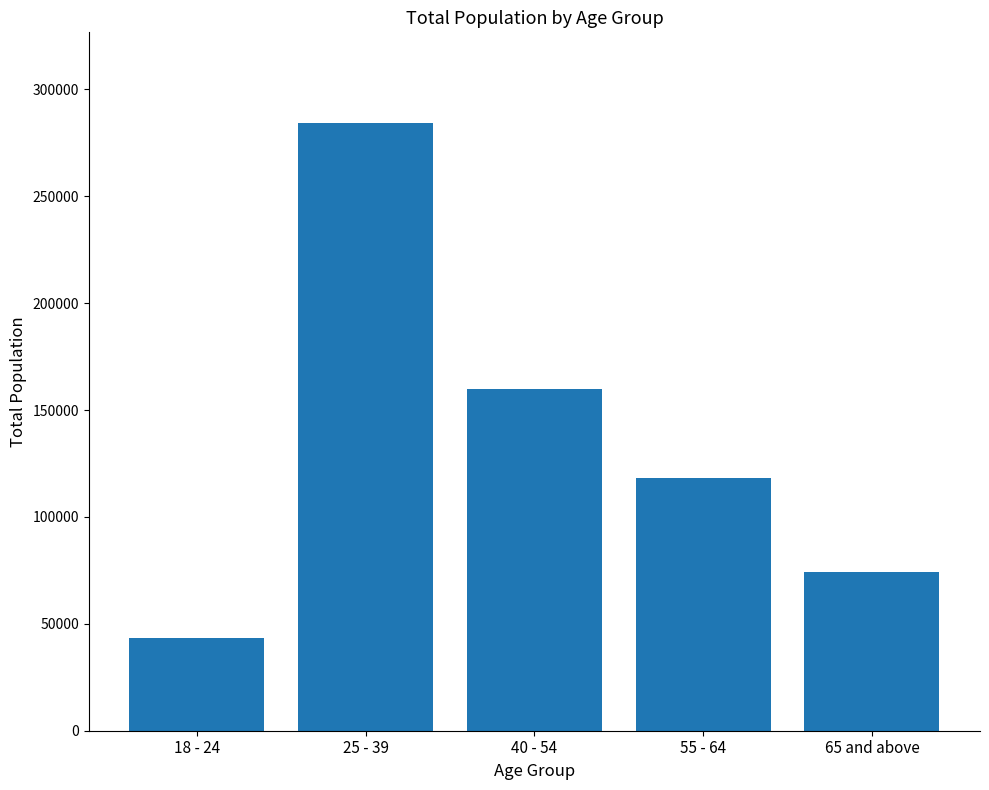

What is the value of the 1st bar from the left?

43512